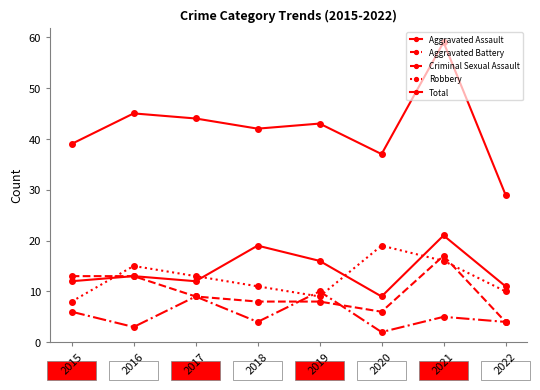

Count the number of categories in the chart.

8